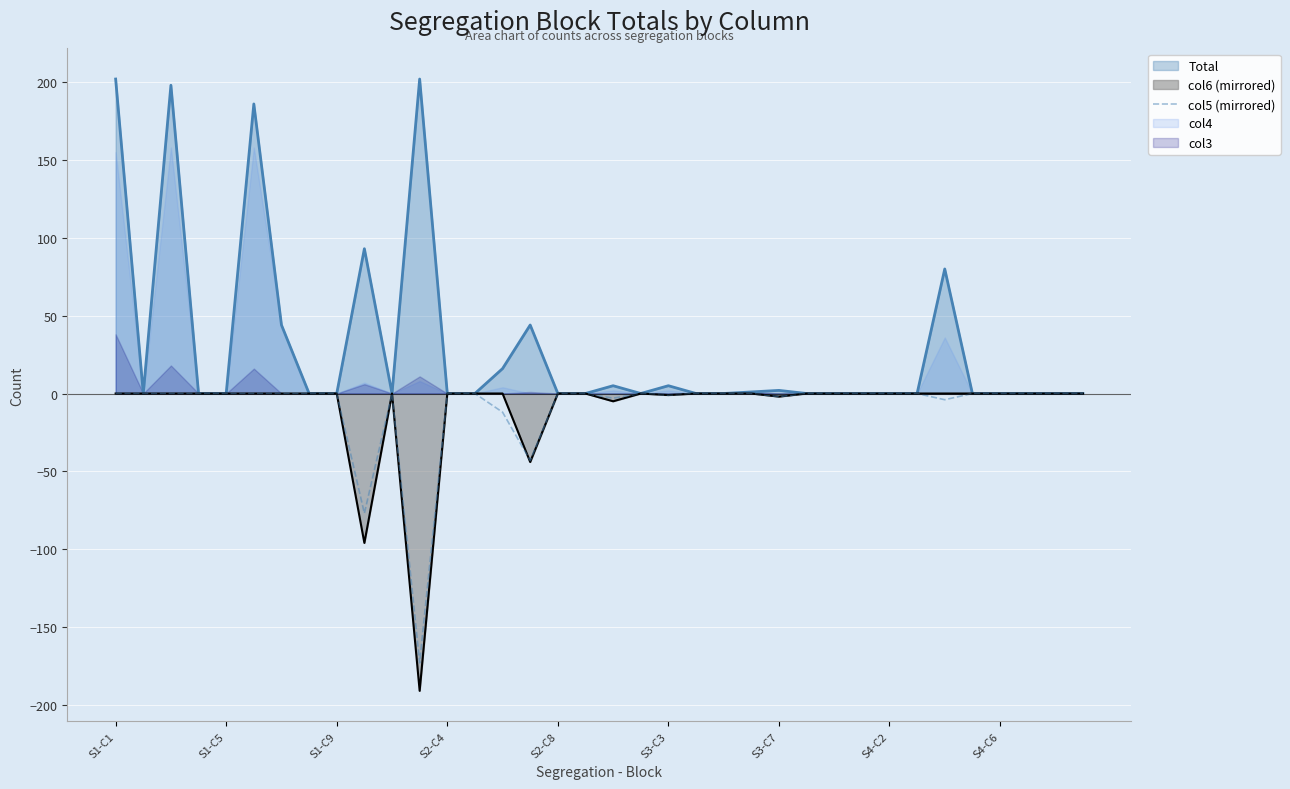

The value of col6 (mirrored) at S2-C8 is 0. True or false?

True